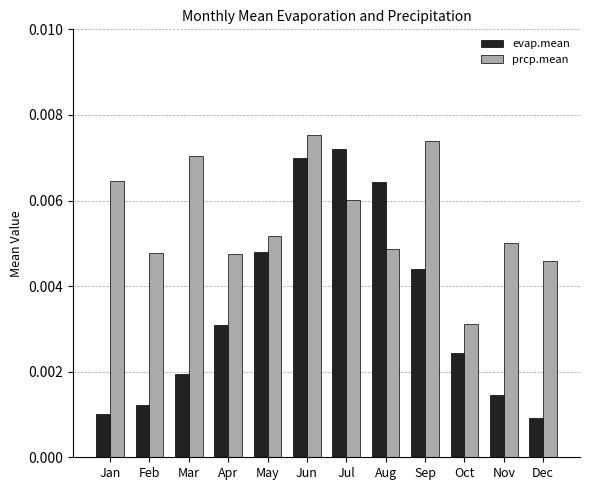

What are all the series names shown in the legend?

evap.mean, prcp.mean